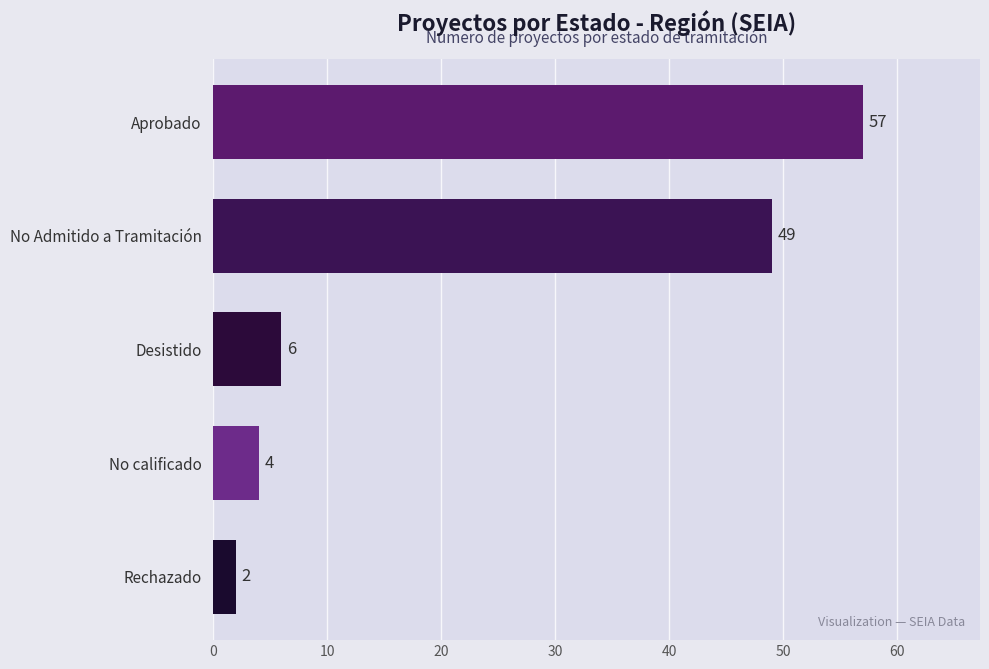

Which label corresponds to the largest value in the chart?

Aprobado